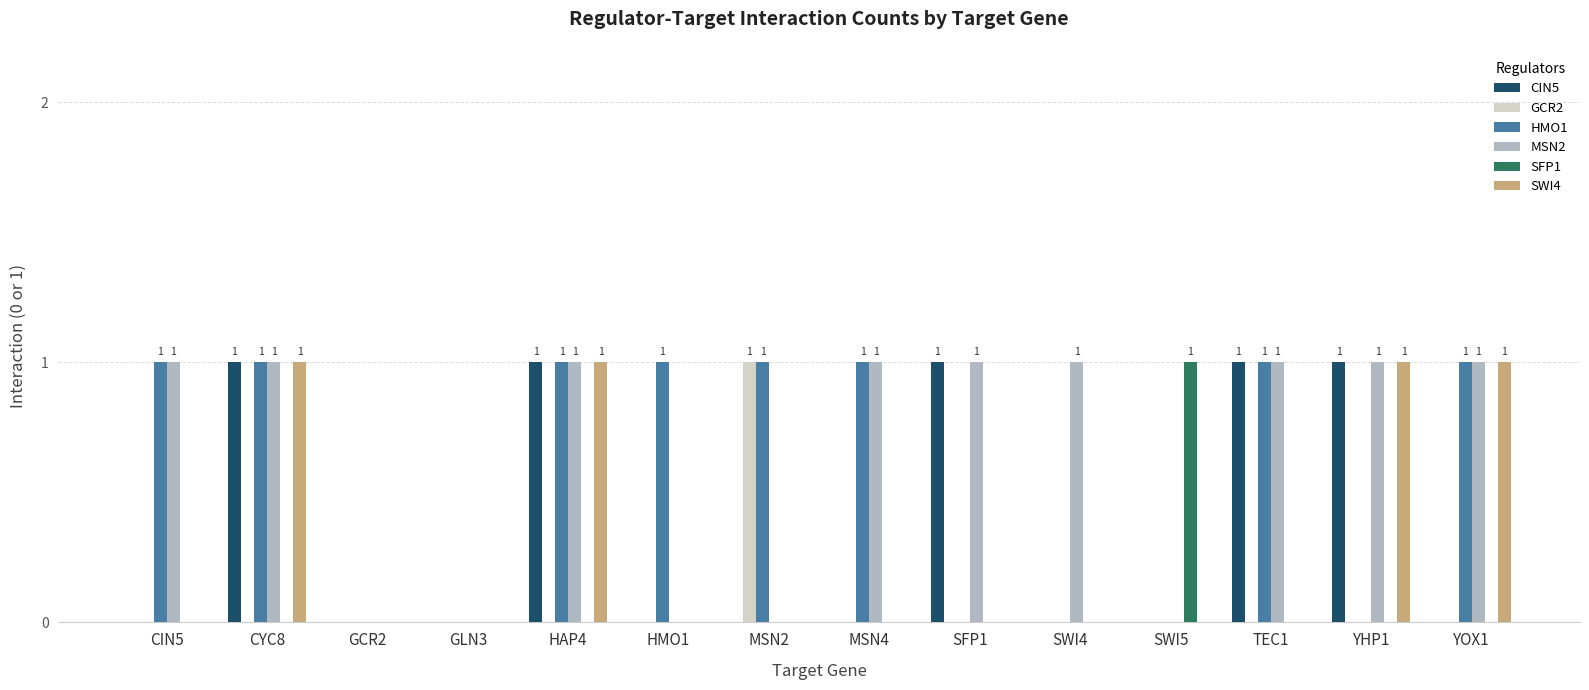

What is the highest value of the SWI4 series?

1